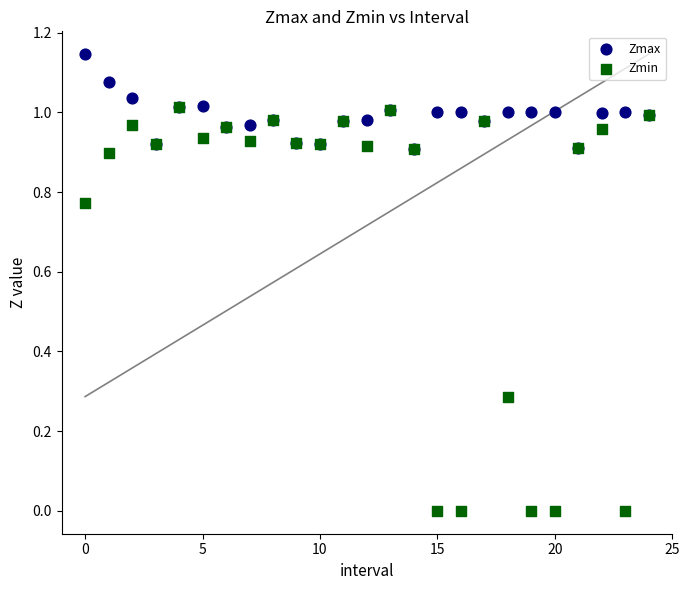

Which series has the largest Y range (max minus min)?

Zmin